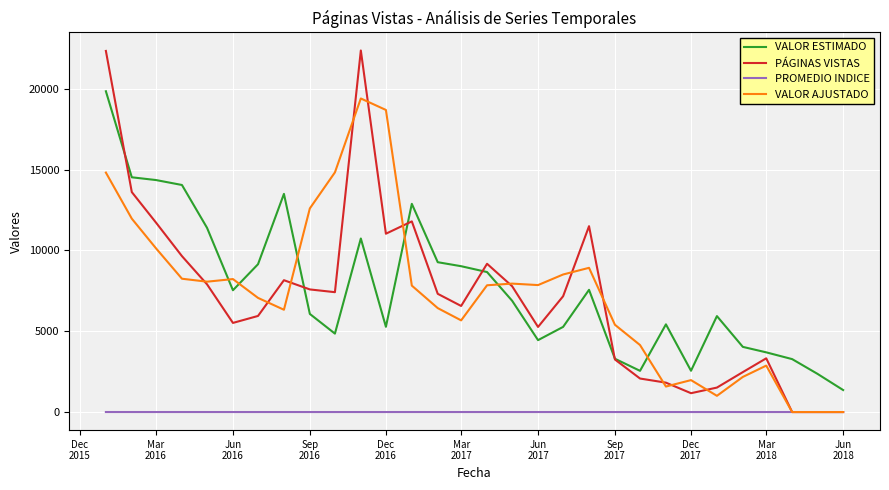

Does the chart have visible grid lines?

Yes